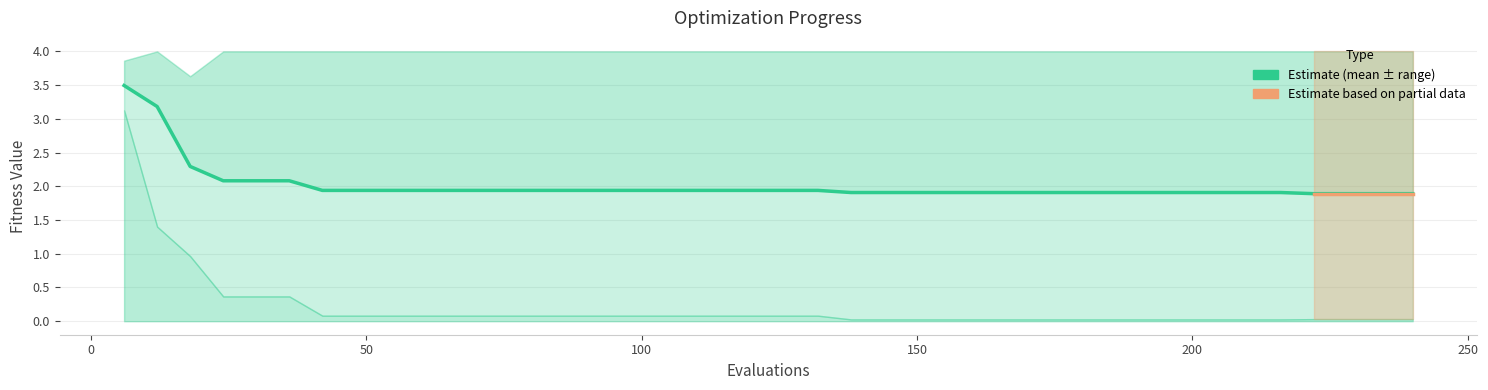

True or false: the data shows 0.5 at 200.

False